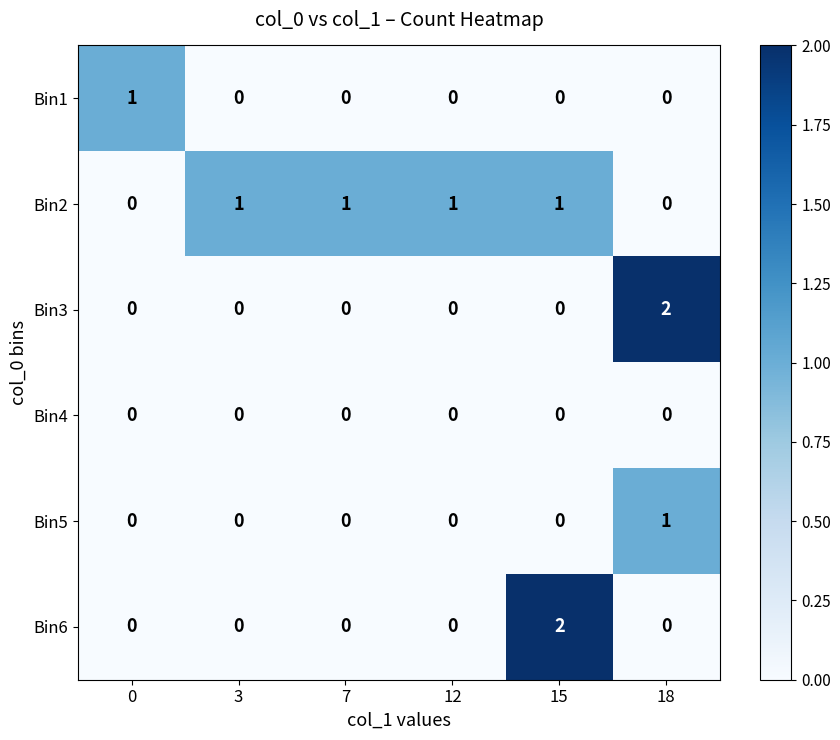

What is the greatest value displayed?

2